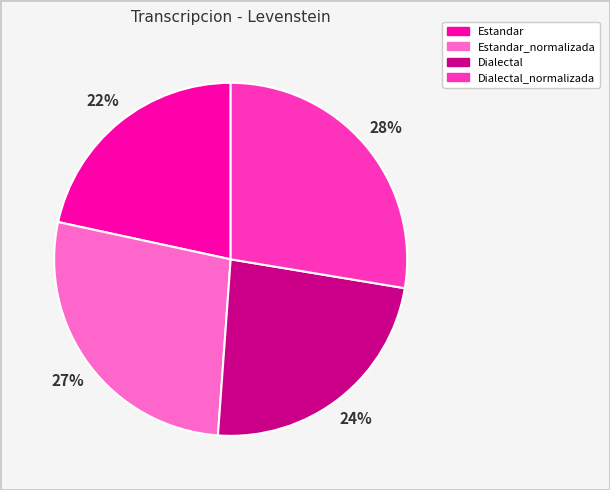

What is the smallest slice in the pie chart?

Estandar